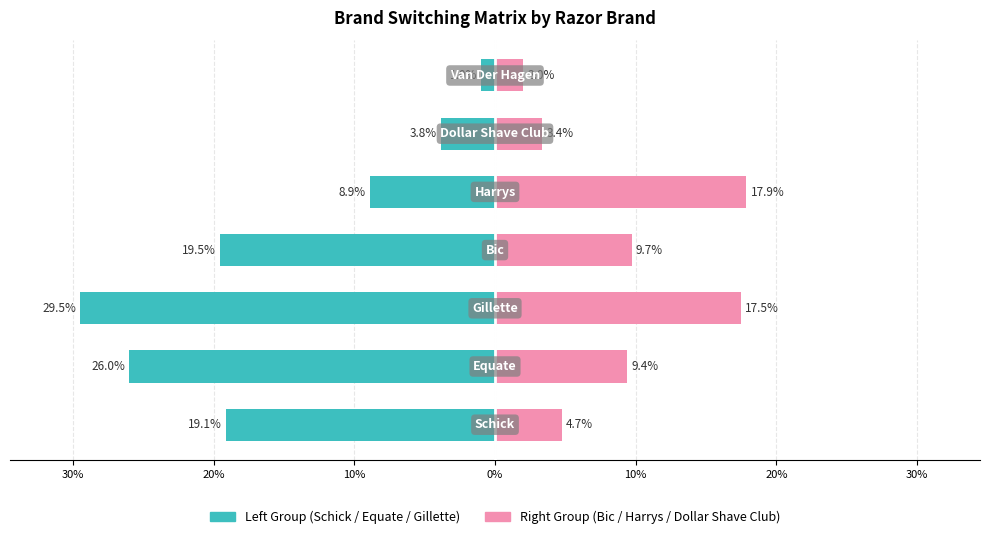

How many Right Group (Bic/Harrys/DSC) values are between 0 and 1?

7